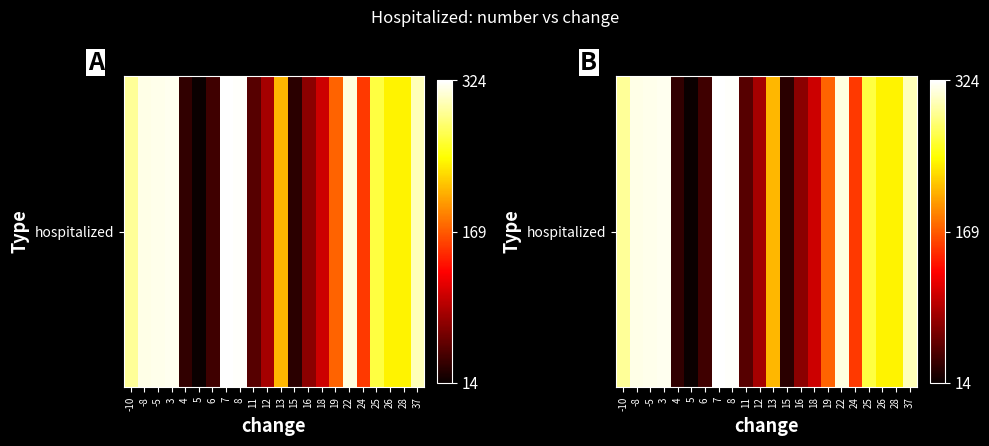

What is the ratio of the value at 7 to the value at -8?

1.0